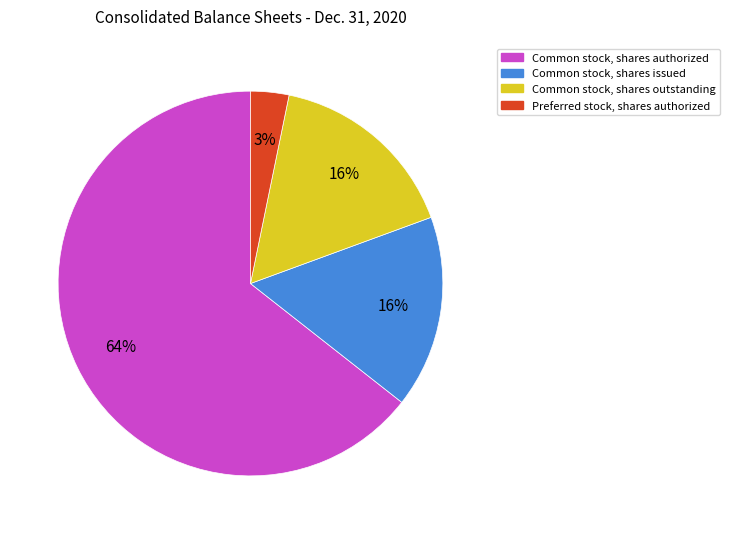

To the nearest percent, what portion does Common stock, shares issued represent?

16%